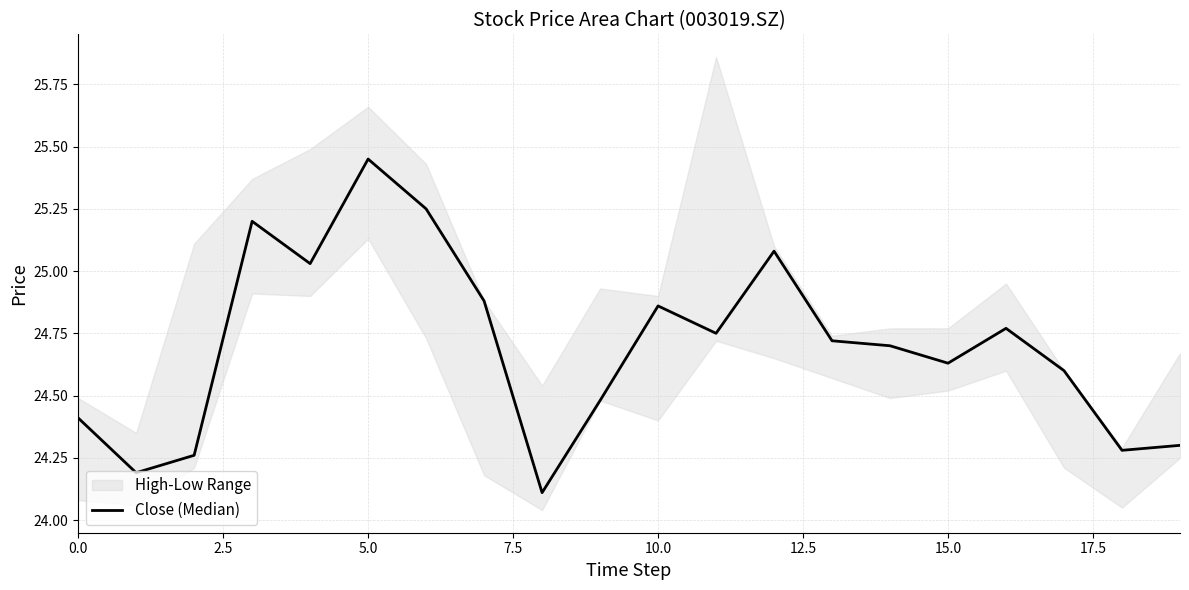

What is the sum of all values?

493.9